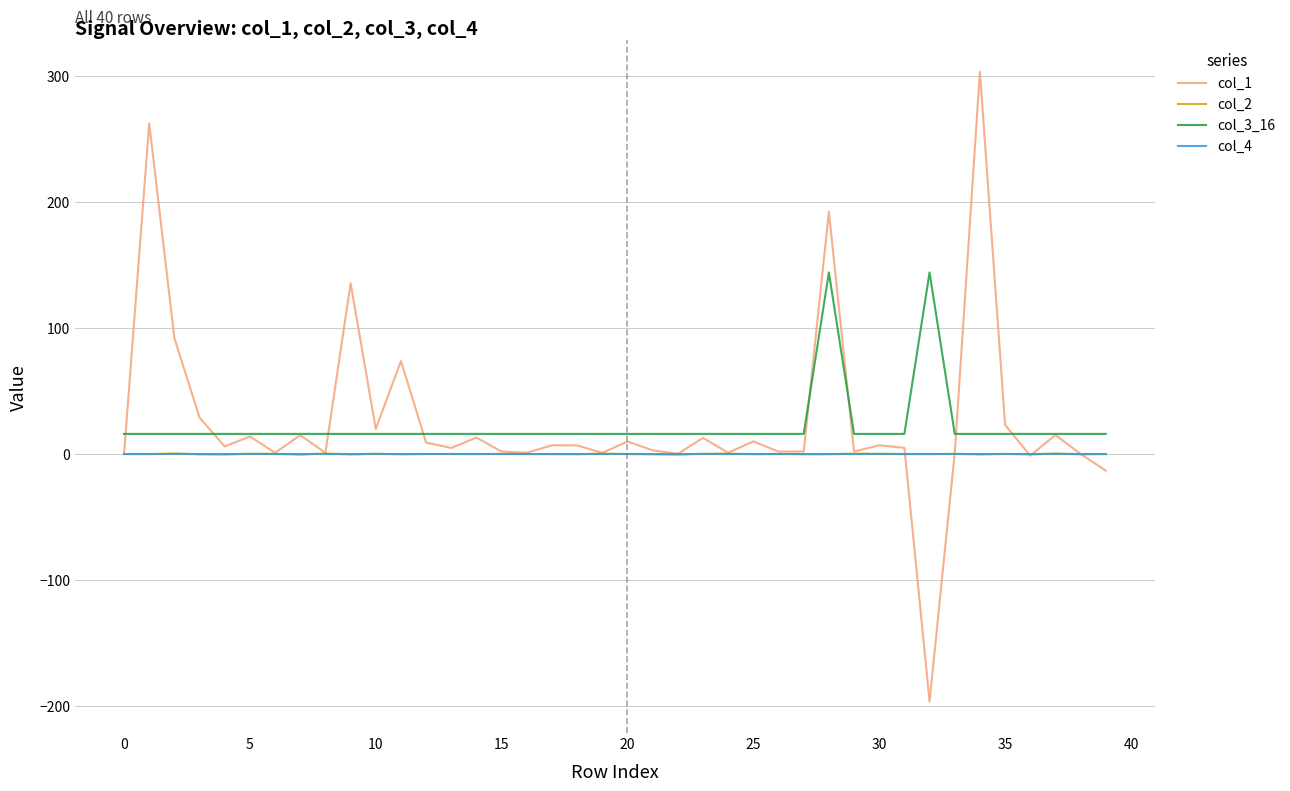

Which series has the widest spread of values?

col_1